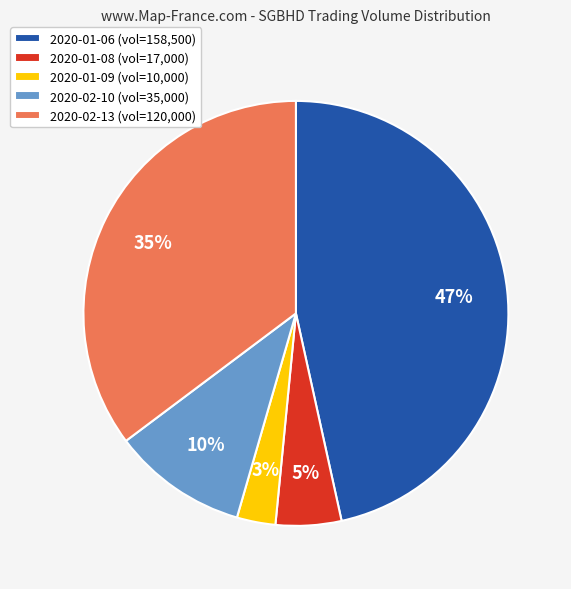

Which has a higher value, 2020-02-10 (vol=35,000) or 2020-01-08 (vol=17,000)?

2020-02-10 (vol=35,000)